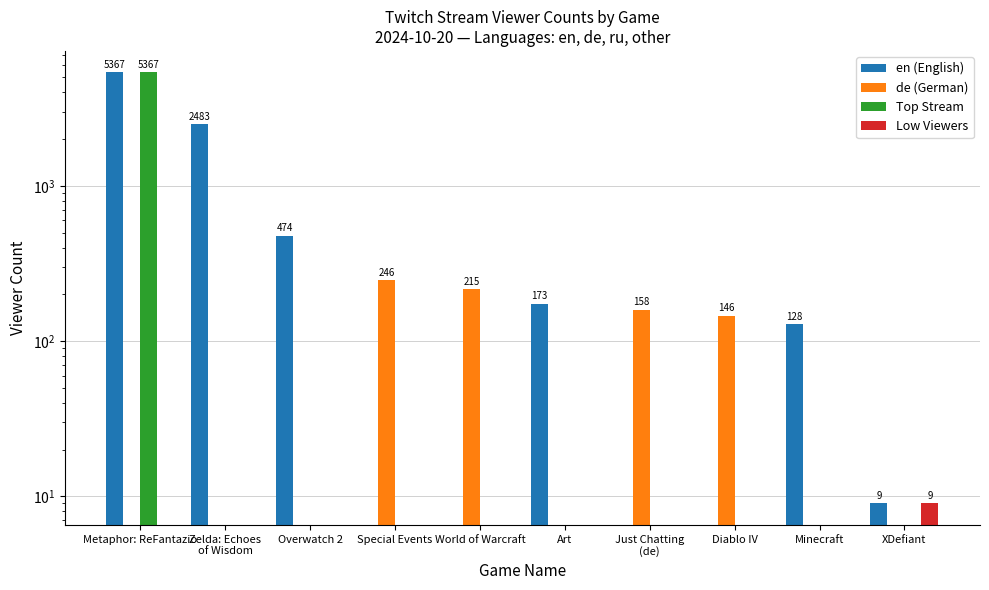

How many series are shown in this chart?

4